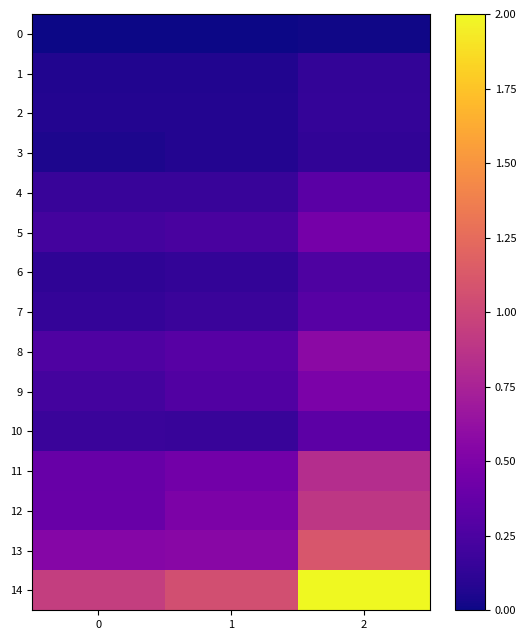

Reading left to right, list all the values displayed in this chart.

0: 0=0.0	1=0.0	2=0.0
1: 0=0.1	1=0.1	2=0.1
2: 0=0.1	1=0.1	2=0.1
3: 0=0.1	1=0.1	2=0.1
4: 0=0.2	1=0.2	2=0.3
5: 0=0.2	1=0.2	2=0.5
6: 0=0.1	1=0.1	2=0.3
7: 0=0.1	1=0.2	2=0.3
8: 0=0.3	1=0.3	2=0.6
9: 0=0.2	1=0.3	2=0.5
10: 0=0.2	1=0.2	2=0.3
11: 0=0.4	1=0.4	2=0.8
12: 0=0.4	1=0.5	2=0.9
13: 0=0.5	1=0.6	2=1.1
14: 0=0.9	1=1.1	2=2.0